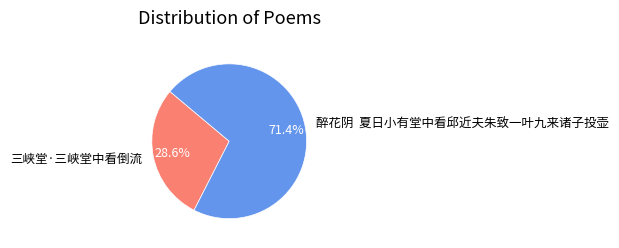

What percentage is the 三峡堂·三峡堂中看倒流 slice, to the nearest percent?

29%